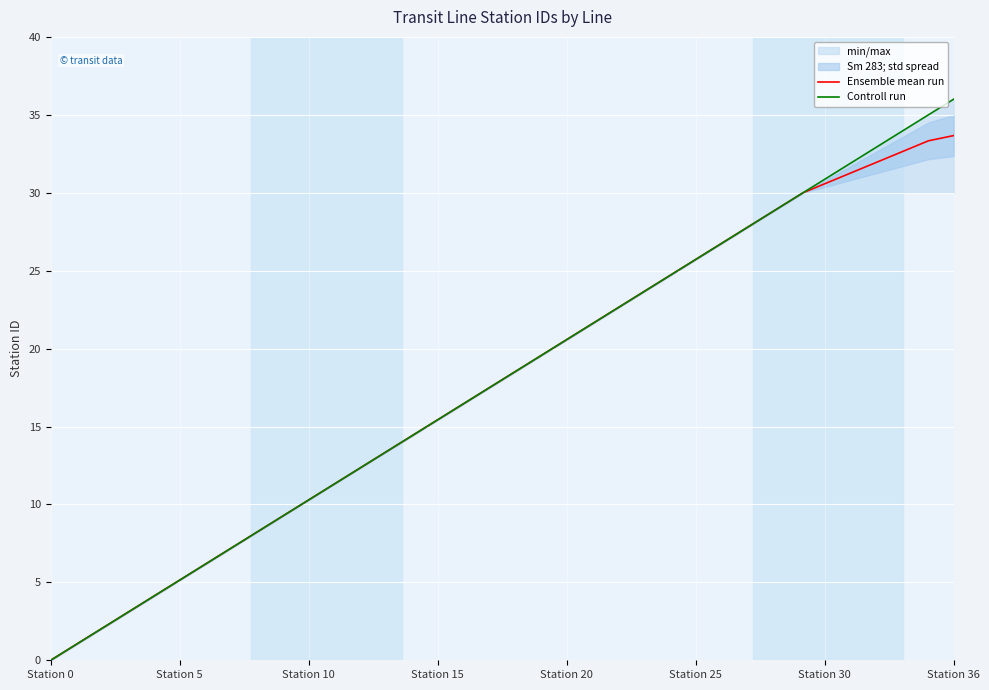

Does the chart display data point markers on the line(s)?

No